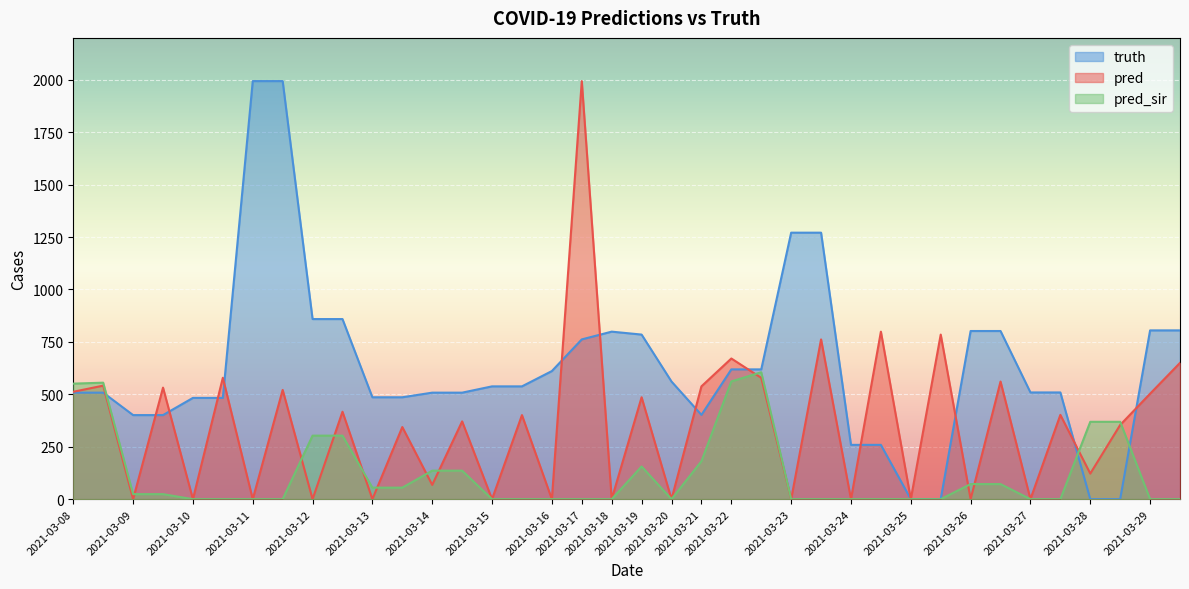

What is the highest value of the pred_sir series?

605.3